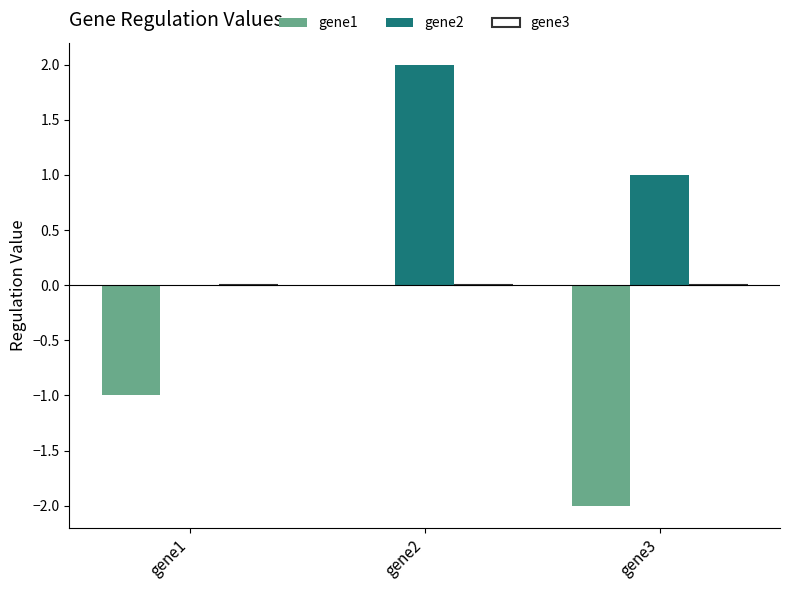

Which category has the highest value in the gene1 series?

gene2